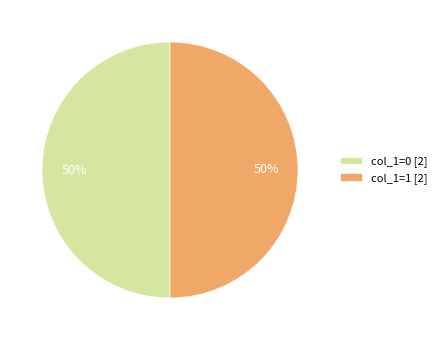

What percentage is the col_1=0 [2] slice, to the nearest percent?

50%